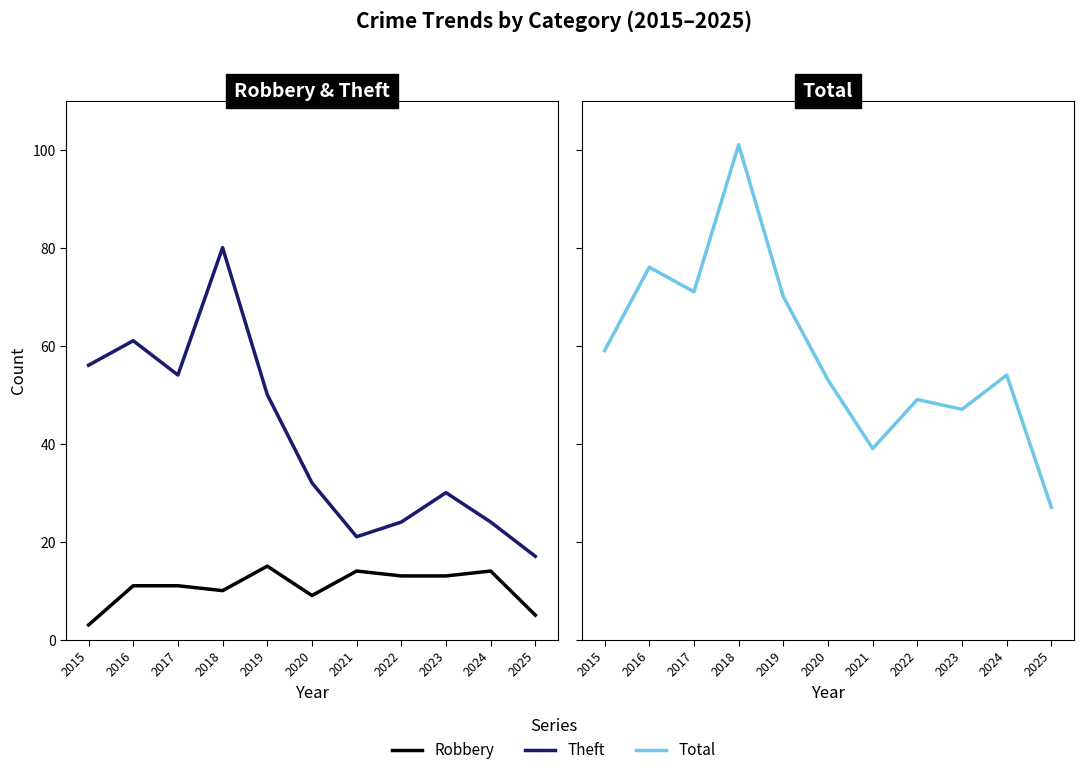

How many categories are shown in the chart?

11